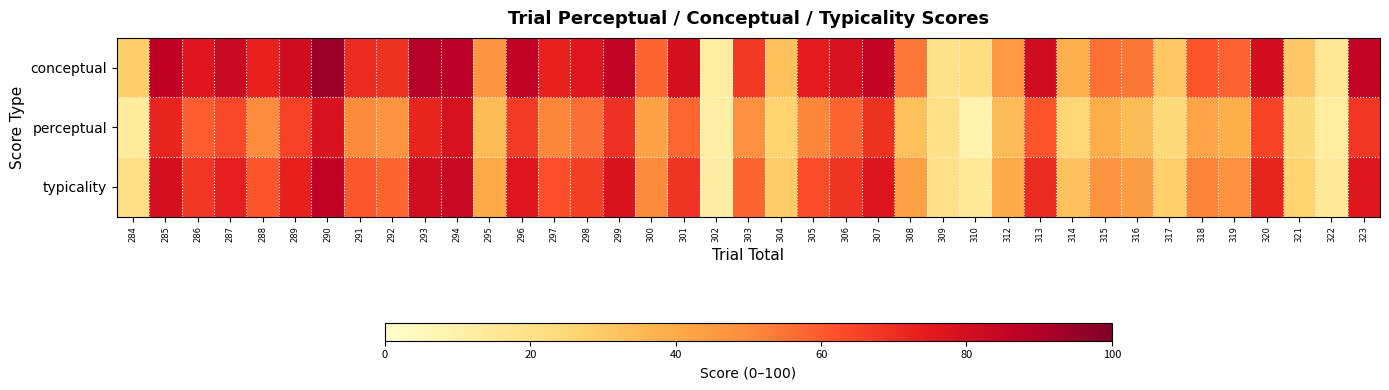

At which category does the chart reach its peak across all series?

290